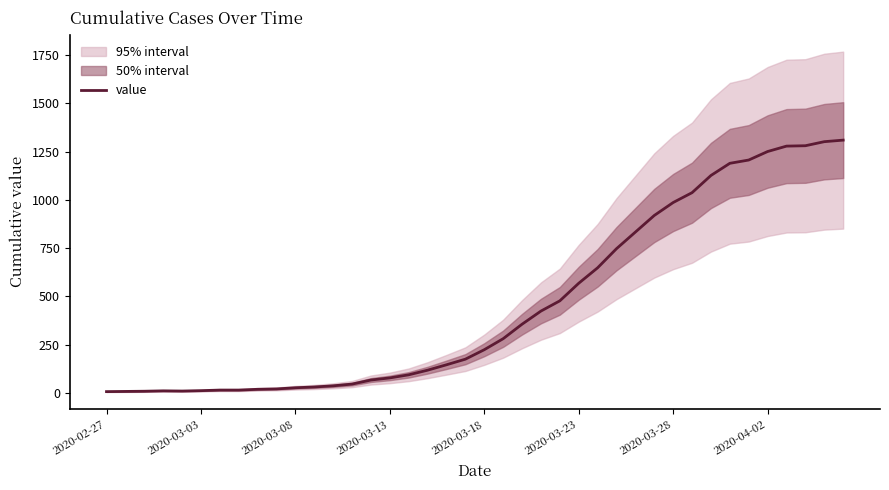

How many lines are shown in the chart?

1